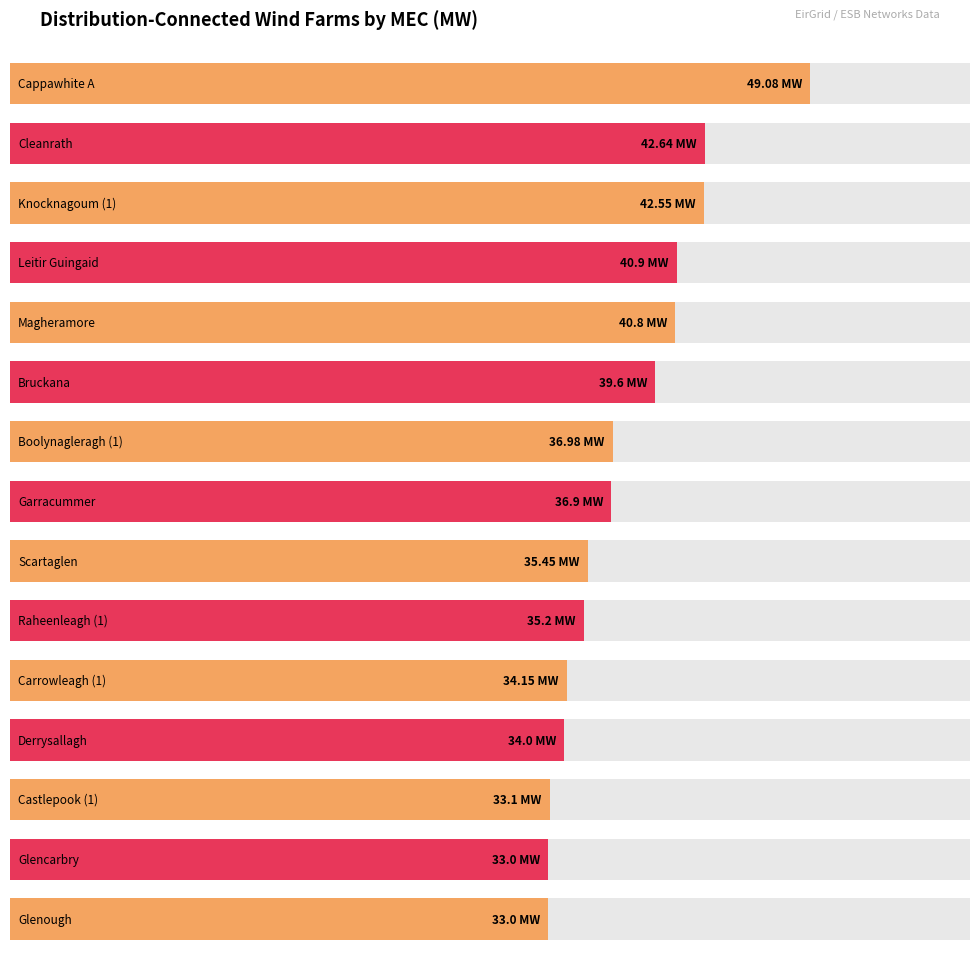

Reading left to right, what are all the values shown in this chart?

Cappawhite A=49.1	Cleanrath=42.6	Knocknagoum (1)=42.5	Leitir Guingaid=40.9	Magheramore=40.8	Bruckana=39.6	Boolynagleragh (1)=37.0	Garracummer=36.9	Scartaglen=35.5	Raheenleagh (1)=35.2	Carrowleagh (1)=34.1	Derrysallagh=34.0	Castlepook (1)=33.1	Glencarbry=33.0	Glenough=33.0